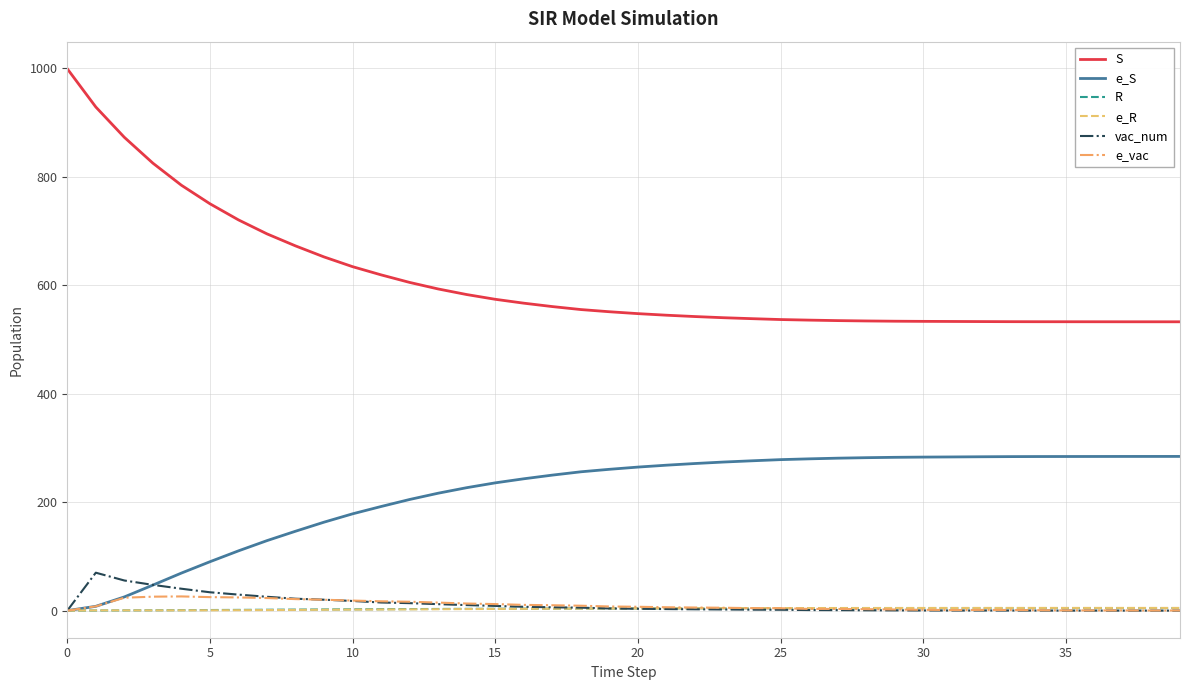

True or false: e_vac and S intersect in this chart.

False